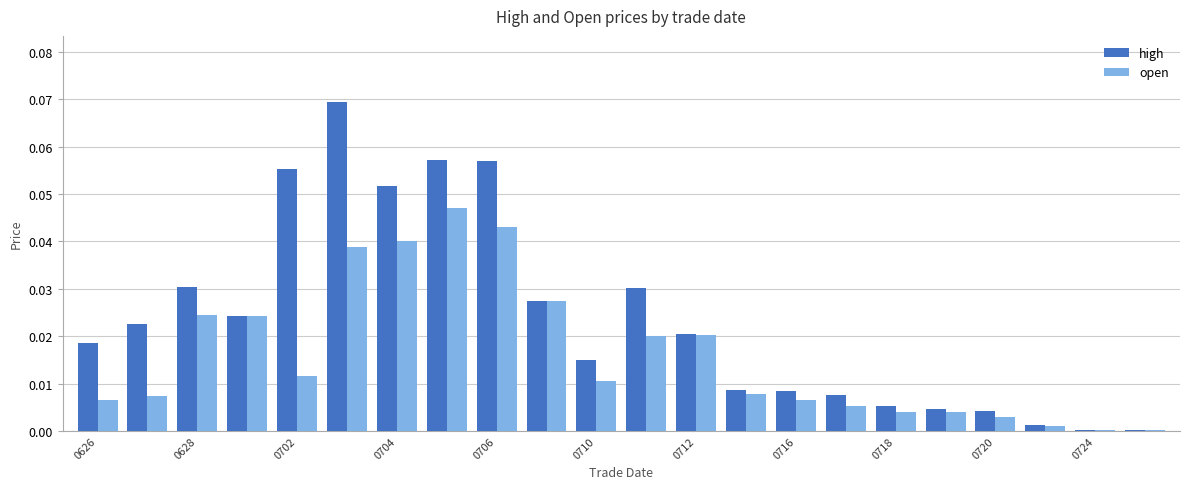

What is the sum of all open values?

0.4